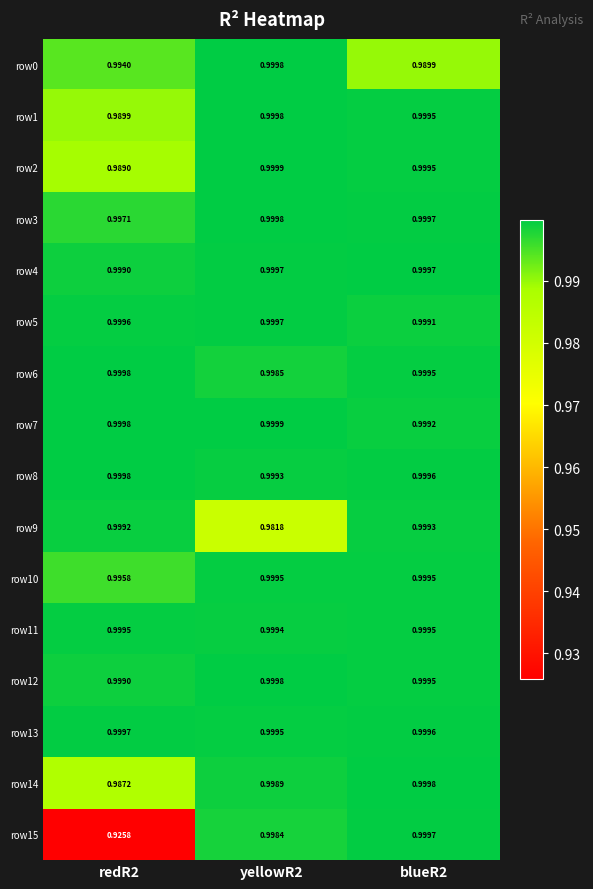

Is the value of row9 at blueR2 greater than the value of row5 at blueR2?

Yes